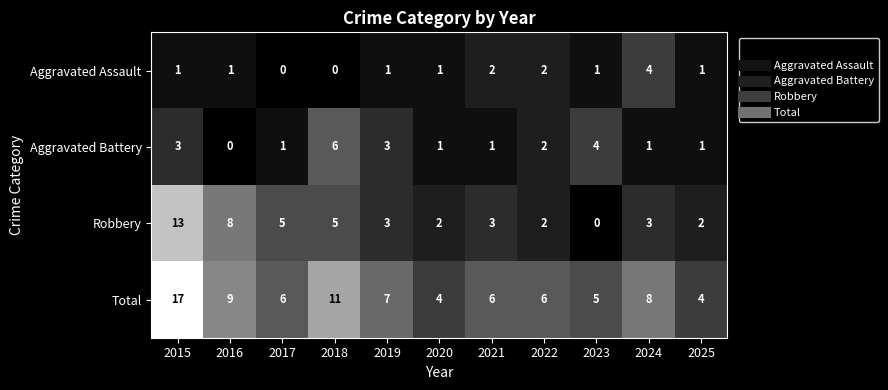

What is the difference between the second highest and minimum values in the Aggravated Battery series?

4